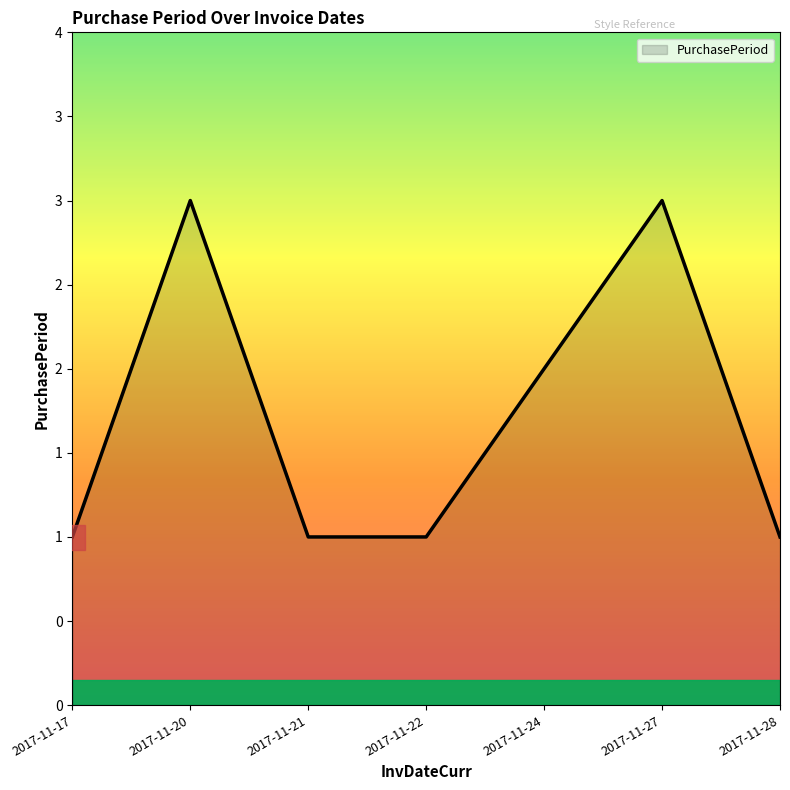

Reading right to left, list all the values displayed in this chart.

1	3	2	1	1	3	1